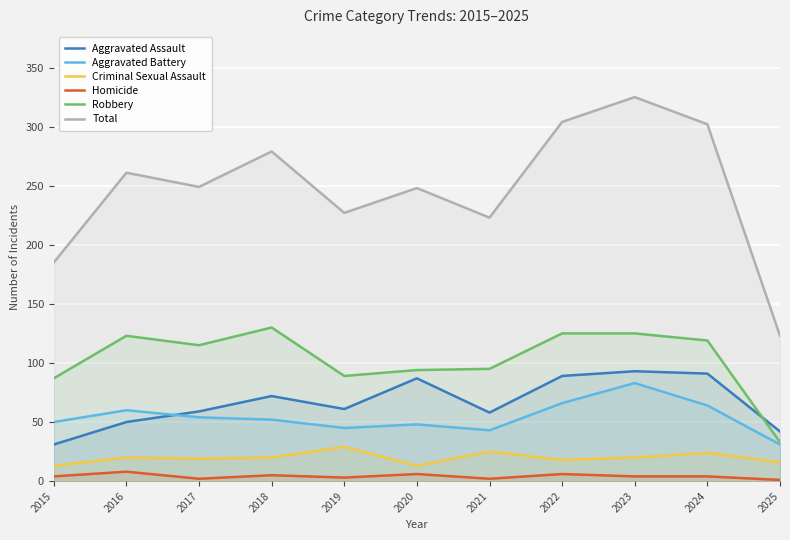

How many data points in Robbery are less than 115?

5